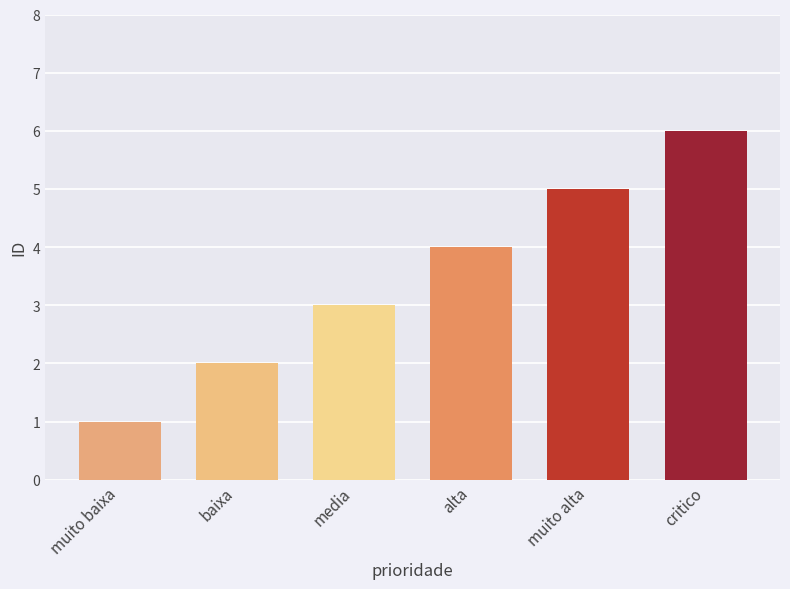

Is it true that the value at critico is 10?

False